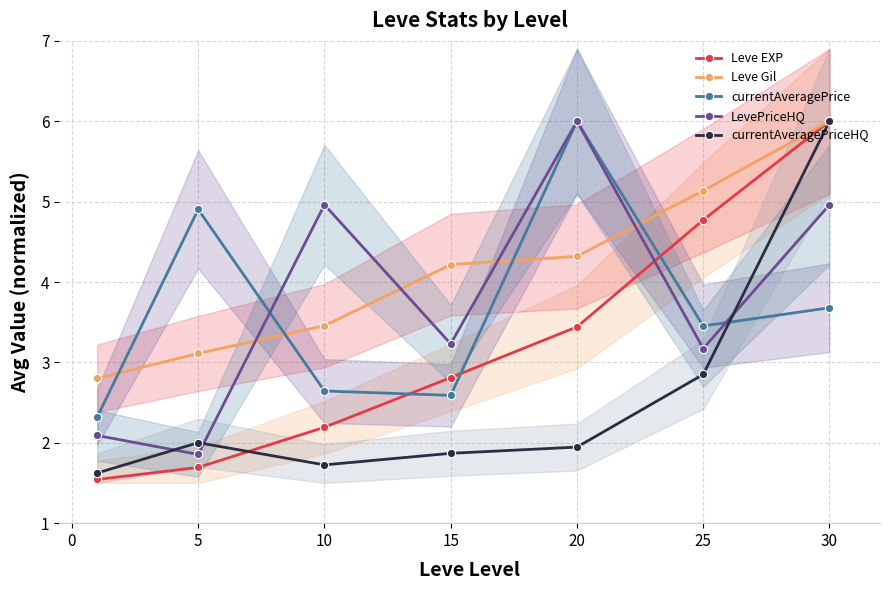

Where is Leve Gil nearest to the value 4?

15